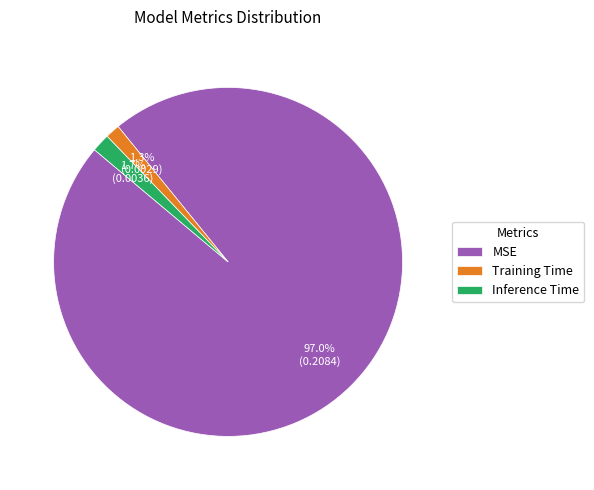

Count the number of slices in the pie.

3